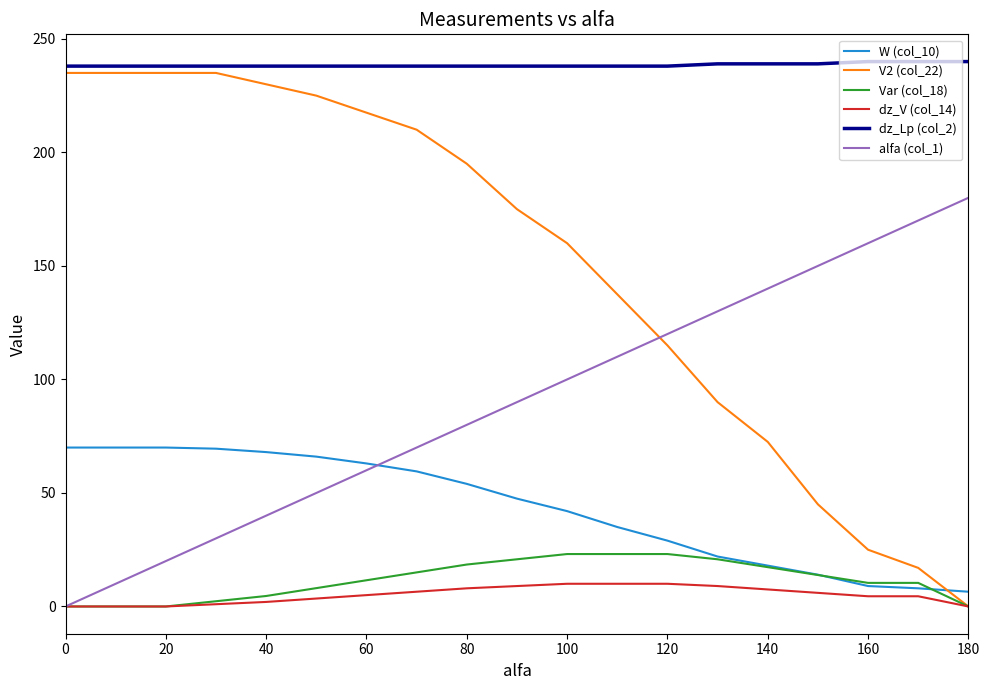

What is the maximum value shown in the chart?

240.0